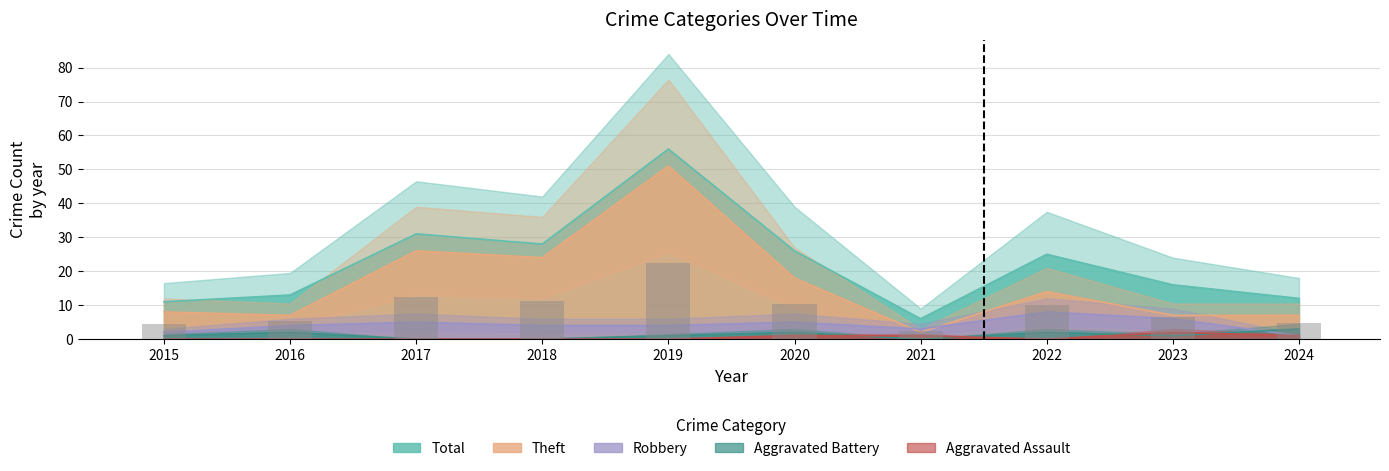

Does the chart contain stacked bars?

No